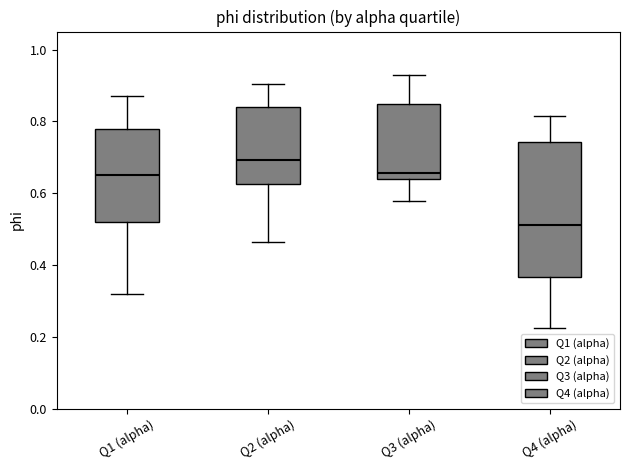

Reading left to right, read every box against the y-axis: the position of its median line, the range the box covers, and the ends of its whiskers. The values are not printed on the chart, so give them approximately, as read against the axis.

Q1 (alpha): median 0.66, box 0.52 to 0.78, whiskers 0.32 to 0.88
Q2 (alpha): median 0.70, box 0.62 to 0.84, whiskers 0.46 to 0.90
Q3 (alpha): median 0.66, box 0.64 to 0.84, whiskers 0.58 to 0.92
Q4 (alpha): median 0.52, box 0.36 to 0.74, whiskers 0.22 to 0.82